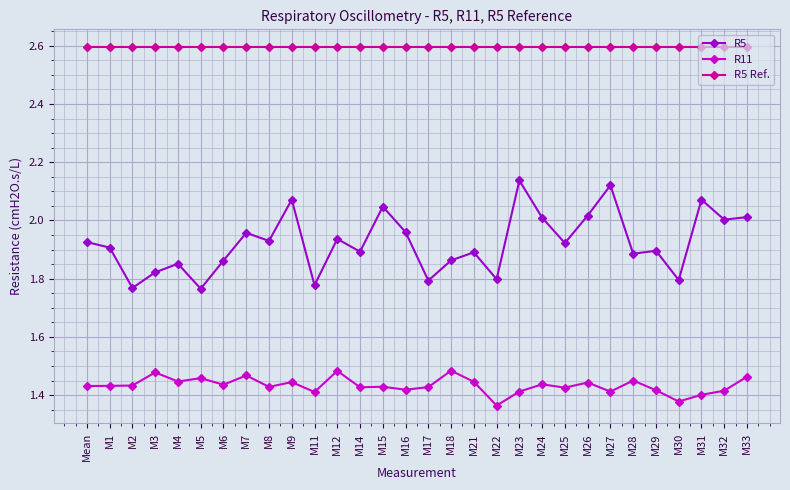

What is the total value across all series at M22?

5.8